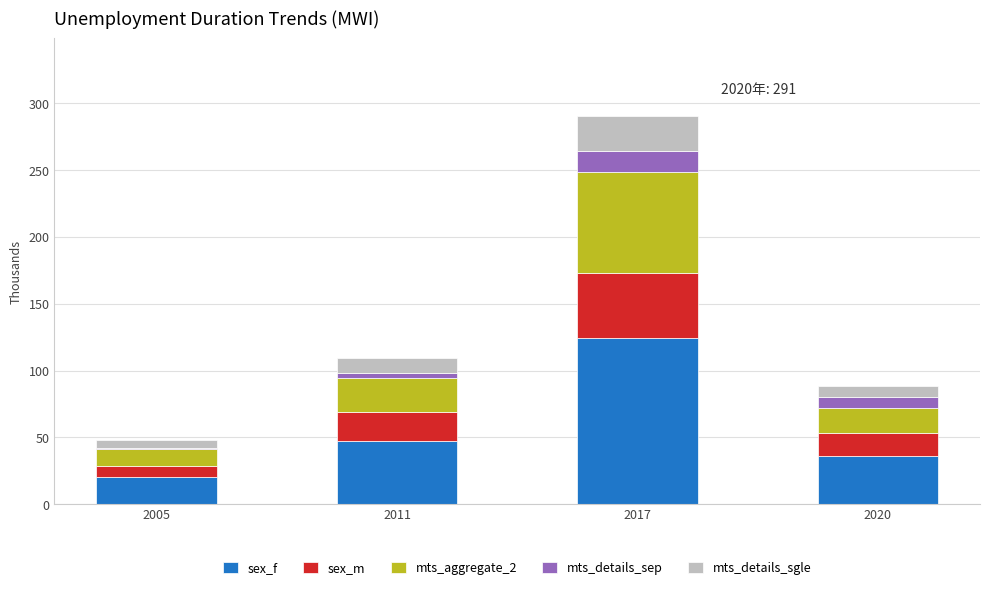

What is the minimum value for sex_f?

20.6